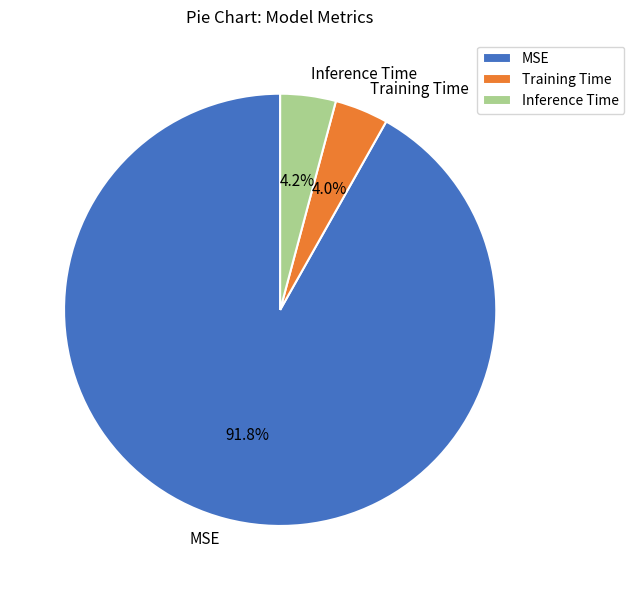

What portion of the pie excludes Training Time?

96.0%